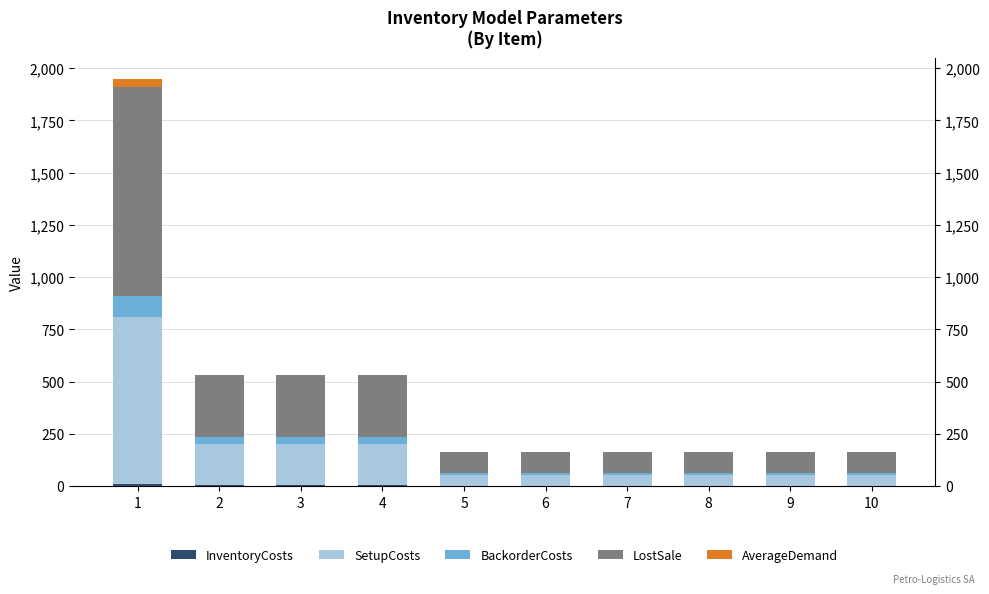

Which series has the largest total across all categories?

LostSale